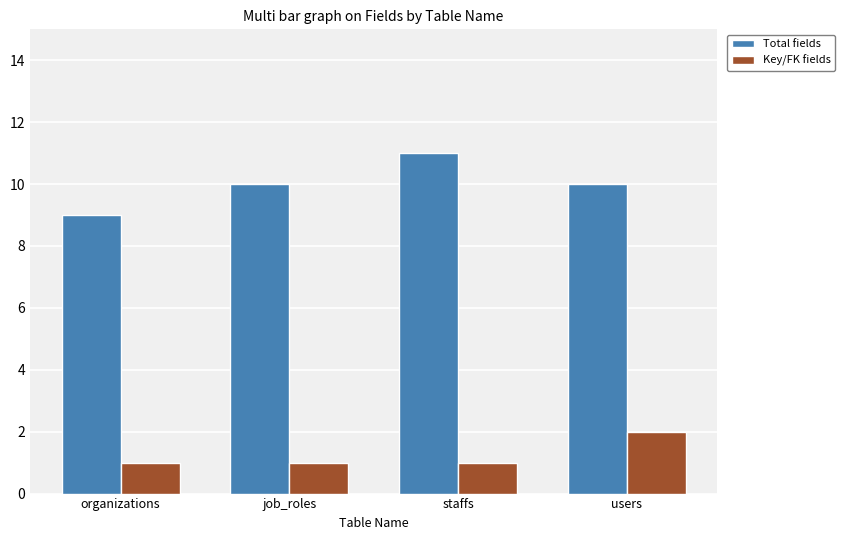

Reading left to right, what are all the values shown in this chart?

Total fields: 9	10	11	10
Key/FK fields: 1	1	1	2